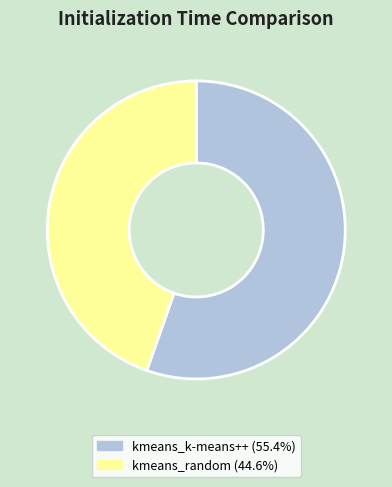

How many slices are in this pie chart?

2